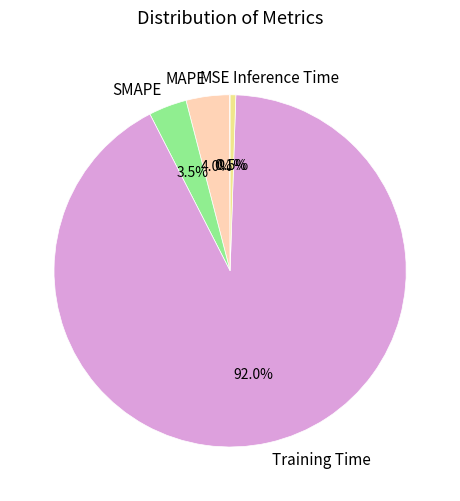

Which has a higher value, Training Time or Inference Time?

Training Time